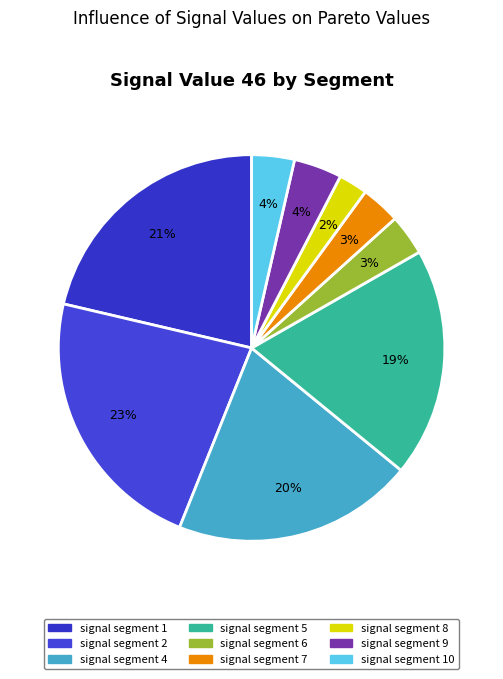

What percentage do signal segment 4 and signal segment 8 together represent?

22.6%